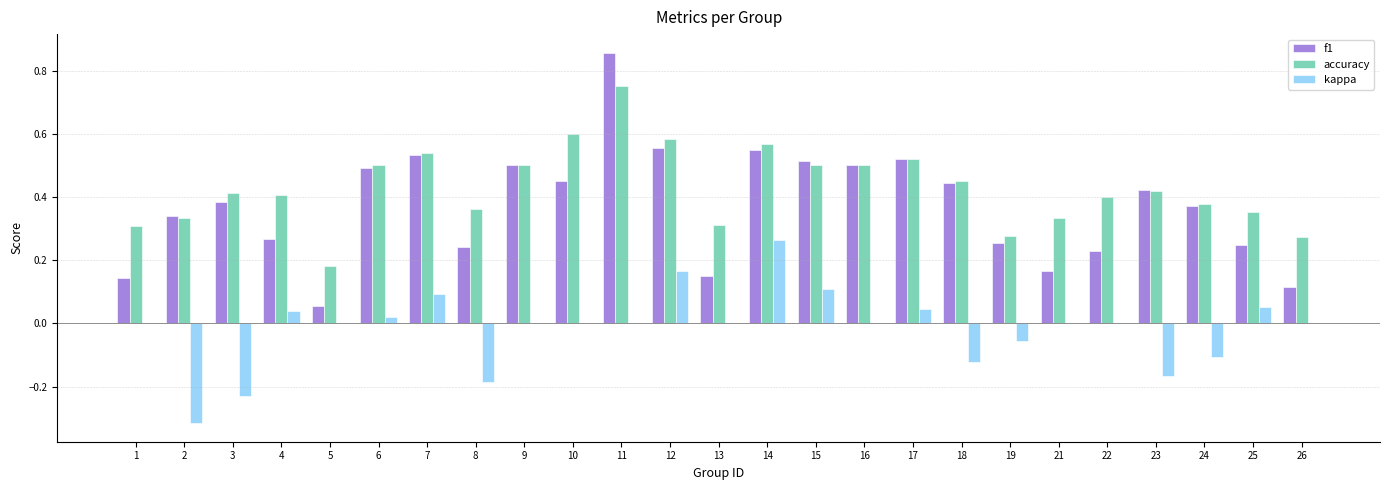

How many distinct data groups are displayed?

3